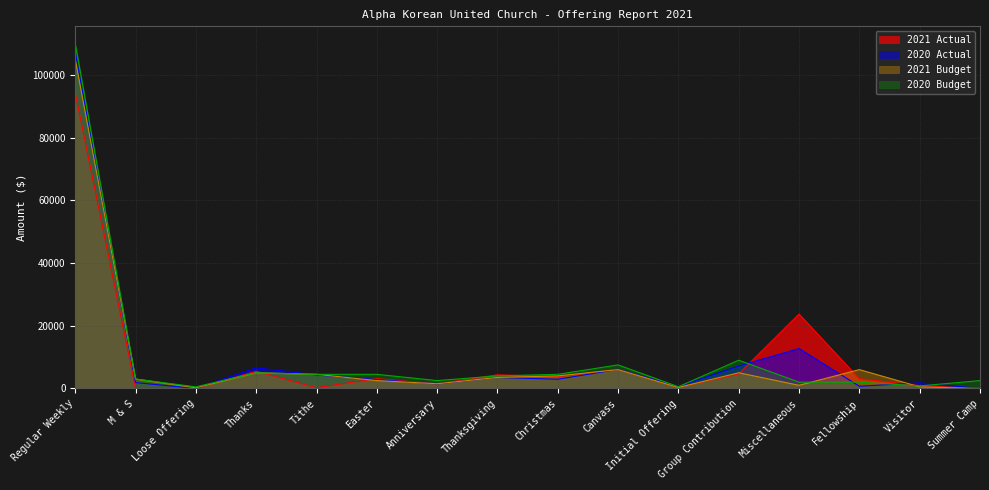

Reading right to left, extract all data points from this chart.

2021 Actual: Summer Camp=0.0	Visitor=884.9	Fellowship=3100.0	Miscellaneous=23727.8	Group Contribution=4660.0	Initial Offering=330.0	Canvass=6050.0	Christmas=3750.0	Thanksgiving=4340.0	Anniversary=1420.0	Easter=3140.0	Tithe=240.0	Thanks=5480.0	Loose Offering=0.0	M & S=40.0	Regular Weekly=94200.0
2020 Actual: Summer Camp=0.0	Visitor=1770.0	Fellowship=700.0	Miscellaneous=12721.5	Group Contribution=7170.0	Initial Offering=615.0	Canvass=6080.0	Christmas=2940.0	Thanksgiving=3505.0	Anniversary=1460.0	Easter=2820.0	Tithe=4300.0	Thanks=6580.0	Loose Offering=5.0	M & S=1860.0	Regular Weekly=107151.2
2021 Budget: Summer Camp=0.0	Visitor=500.0	Fellowship=6000.0	Miscellaneous=1000.0	Group Contribution=5000.0	Initial Offering=300.0	Canvass=6000.0	Christmas=4000.0	Thanksgiving=3500.0	Anniversary=1500.0	Easter=2500.0	Tithe=4500.0	Thanks=5000.0	Loose Offering=200.0	M & S=3000.0	Regular Weekly=105000.0
2020 Budget: Summer Camp=2500.0	Visitor=800.0	Fellowship=2000.0	Miscellaneous=2000.0	Group Contribution=9000.0	Initial Offering=550.0	Canvass=7500.0	Christmas=4500.0	Thanksgiving=4000.0	Anniversary=2500.0	Easter=4500.0	Tithe=4500.0	Thanks=5000.0	Loose Offering=500.0	M & S=3000.0	Regular Weekly=110000.0